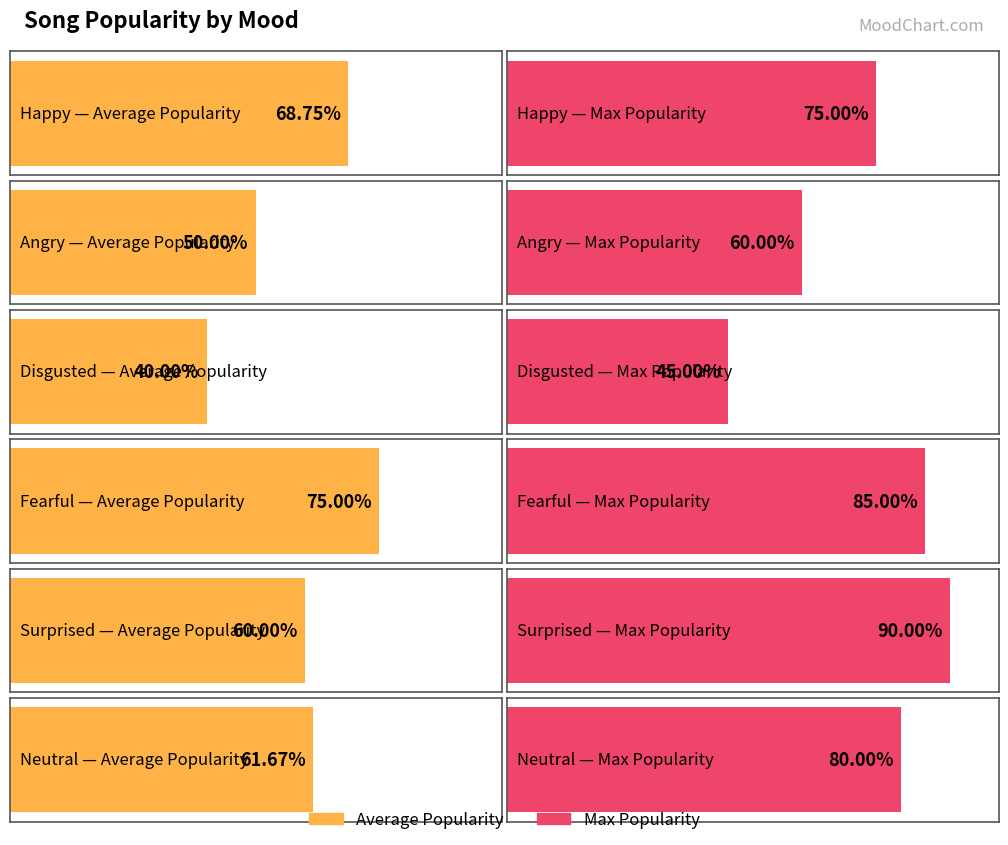

Rank the series at Neutral from lowest to highest value.

Average Popularity, Max Popularity